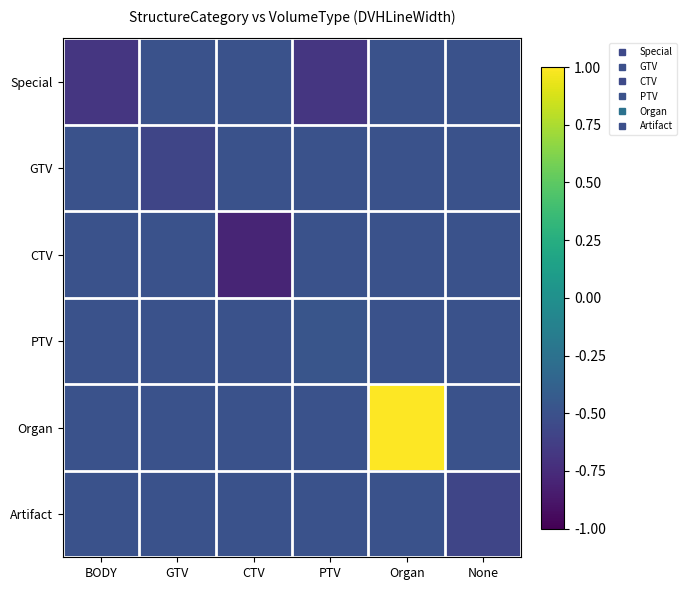

Rank the series at PTV from lowest to highest value.

Special, GTV, CTV, Organ, Artifact, PTV